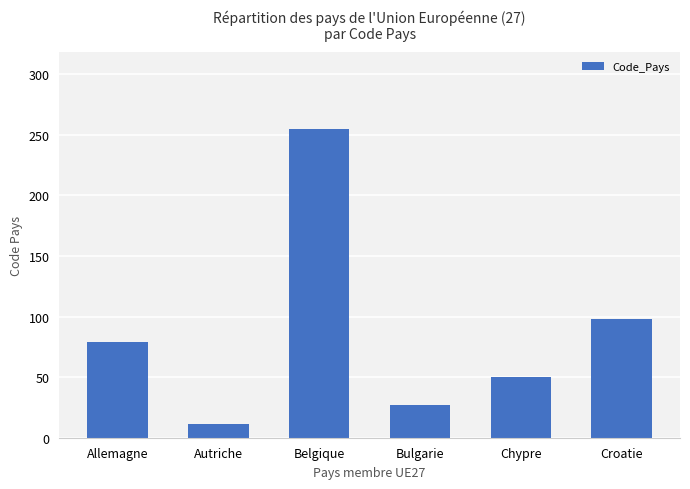

What is the label of the 6th bar from the left?

Croatie